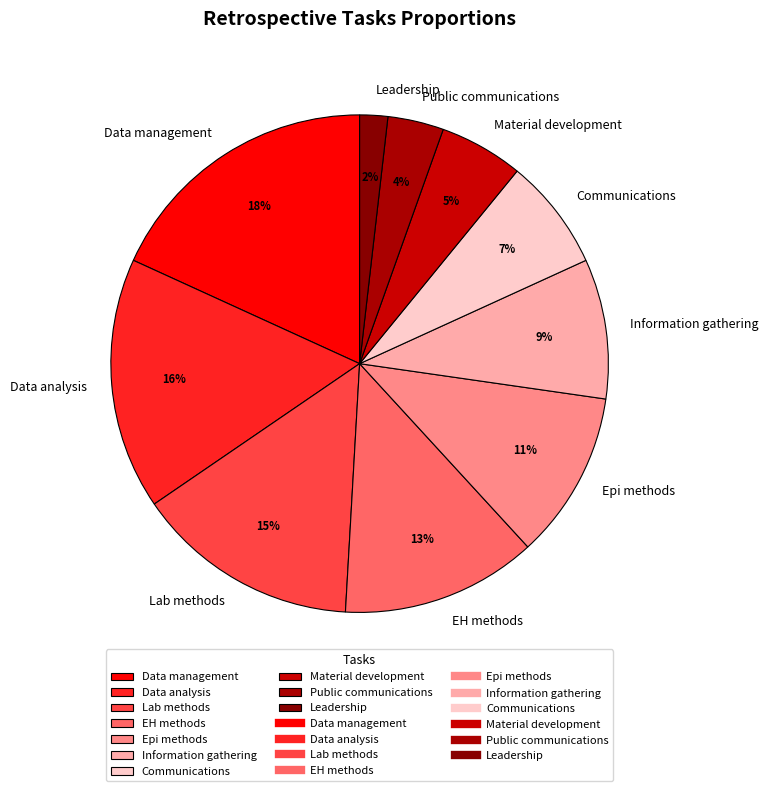

To the nearest percent, what percentage of the pie is Public communications?

4%